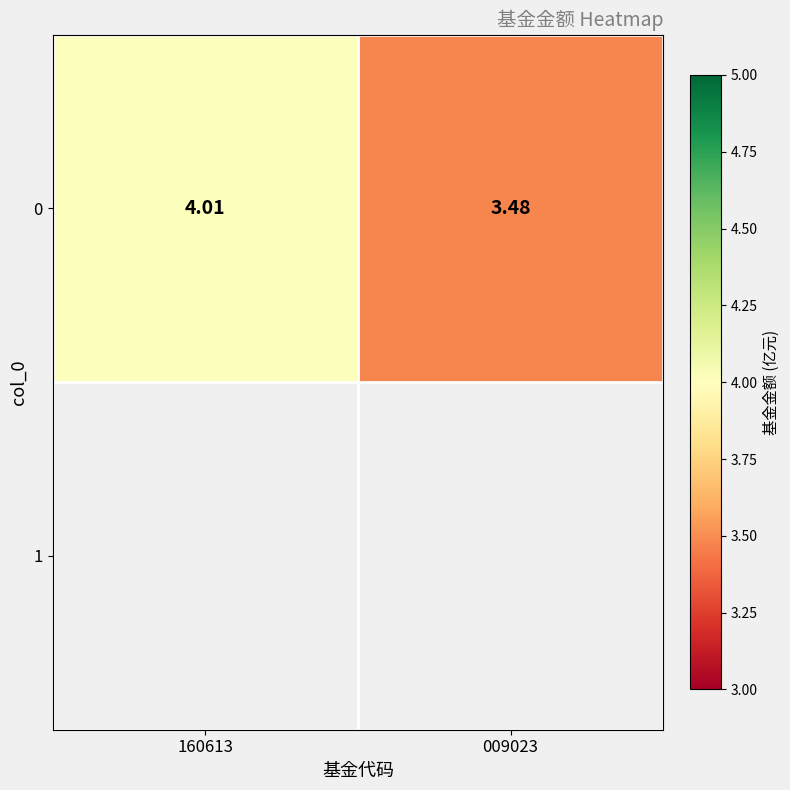

What is the maximum value shown in the chart?

4.0